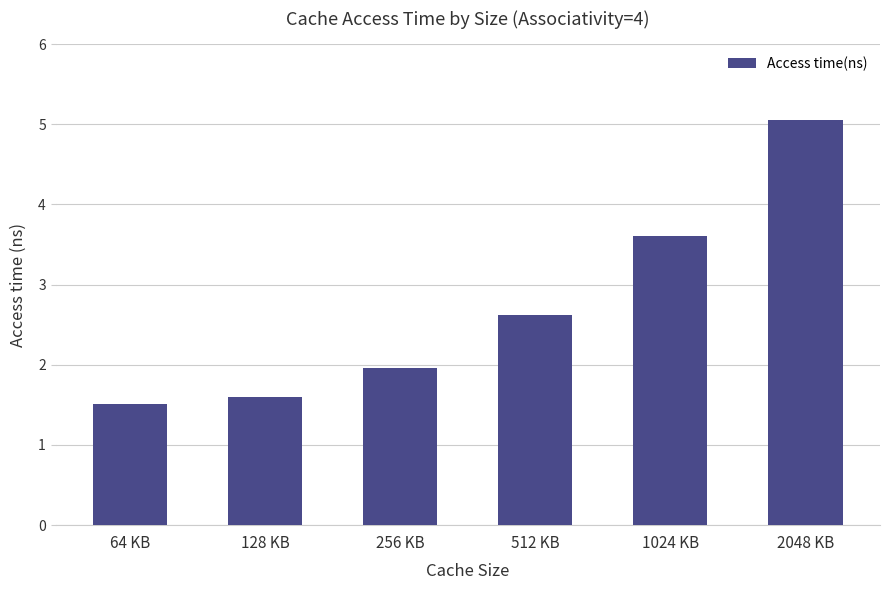

Reading left to right, what are all the values shown in this chart?

1.5	1.6	2.0	2.6	3.6	5.1